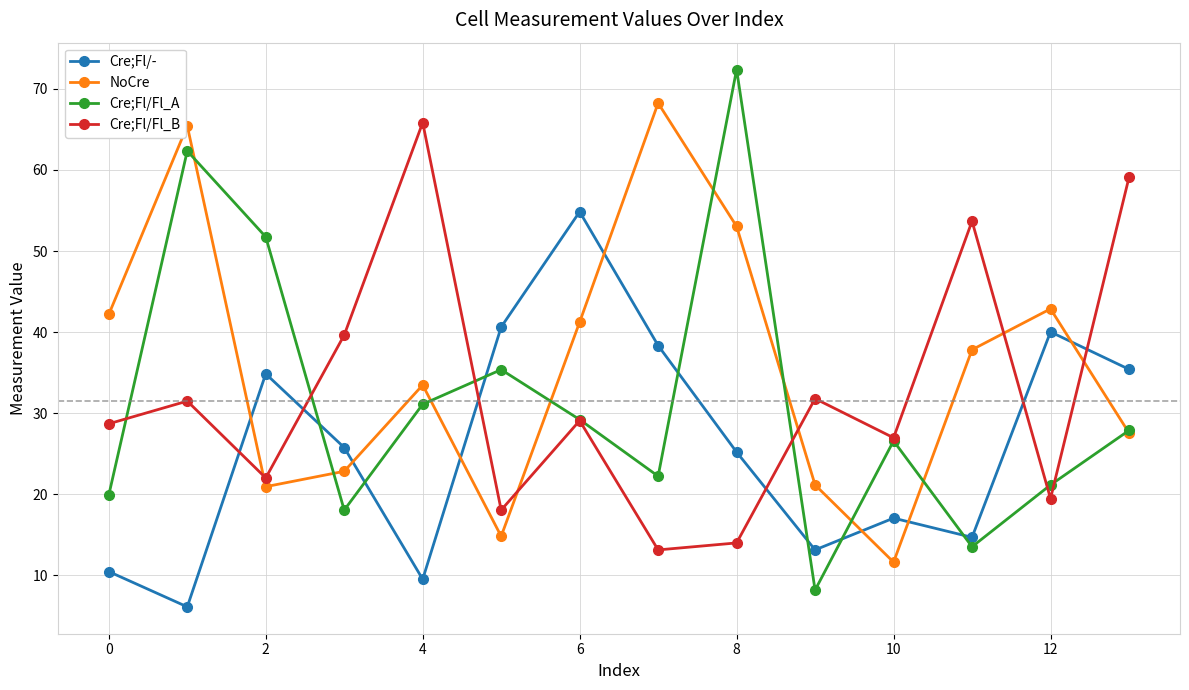

What is the maximum value shown in the chart?

72.4